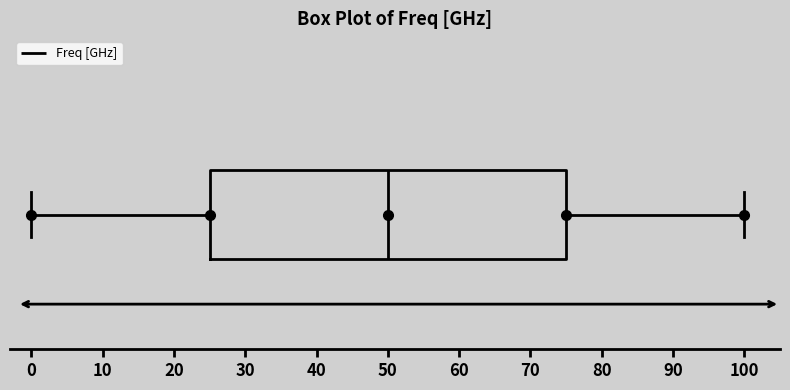

Where is the left edge of the box on the x-axis? The values are not printed on the chart, so give them approximately, as read against the axis.

25